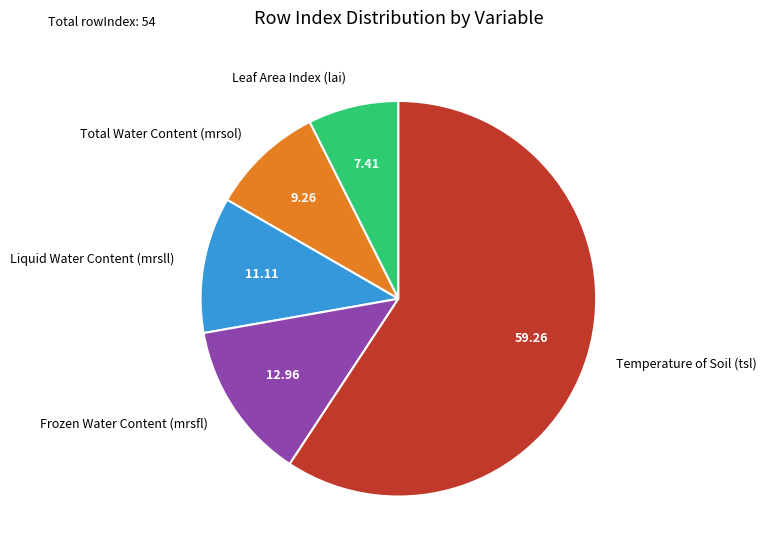

Between Total Water Content (mrsol) and Leaf Area Index (lai), which is larger?

Total Water Content (mrsol)